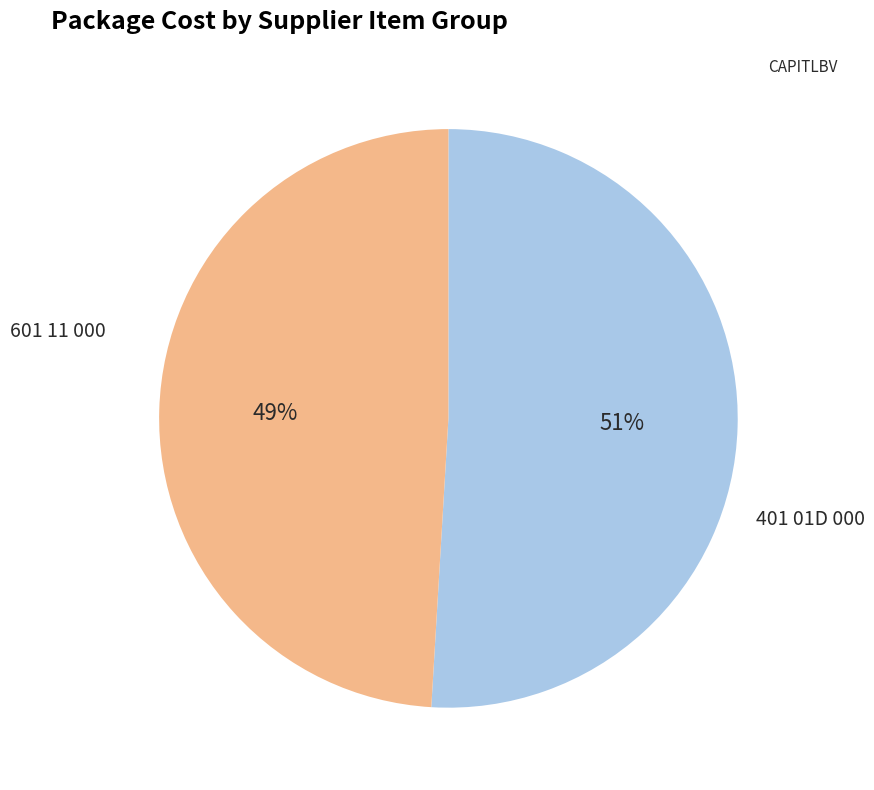

To the nearest percent, what is the difference between the largest and smallest slice percentages?

2%